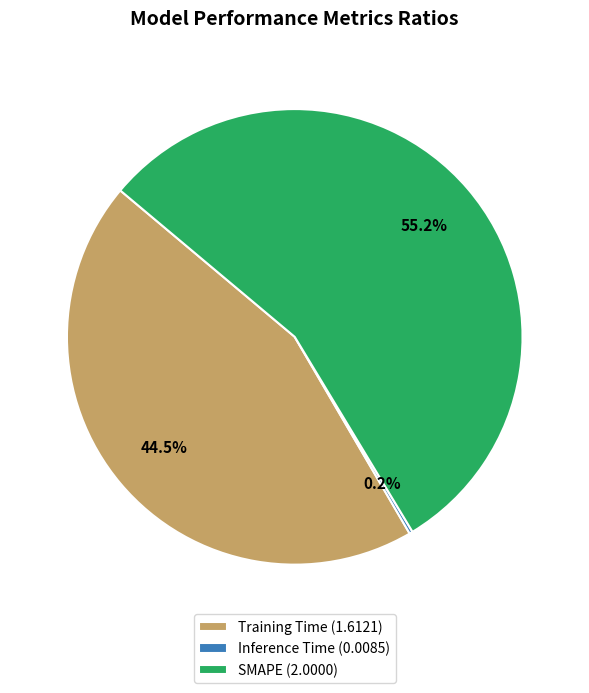

What percentage is NOT represented by Training Time (1.6121)?

55.5%